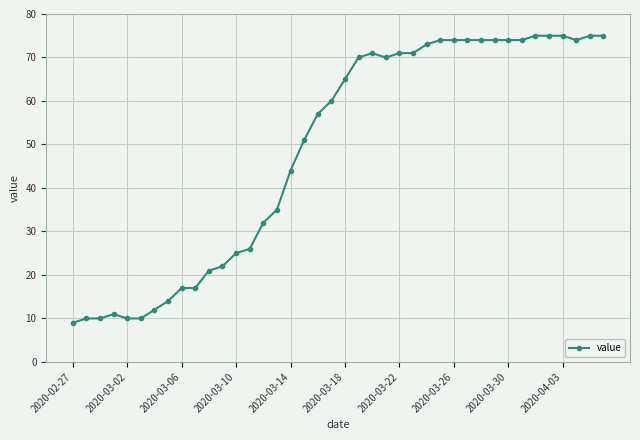

What is the greatest value displayed?

75